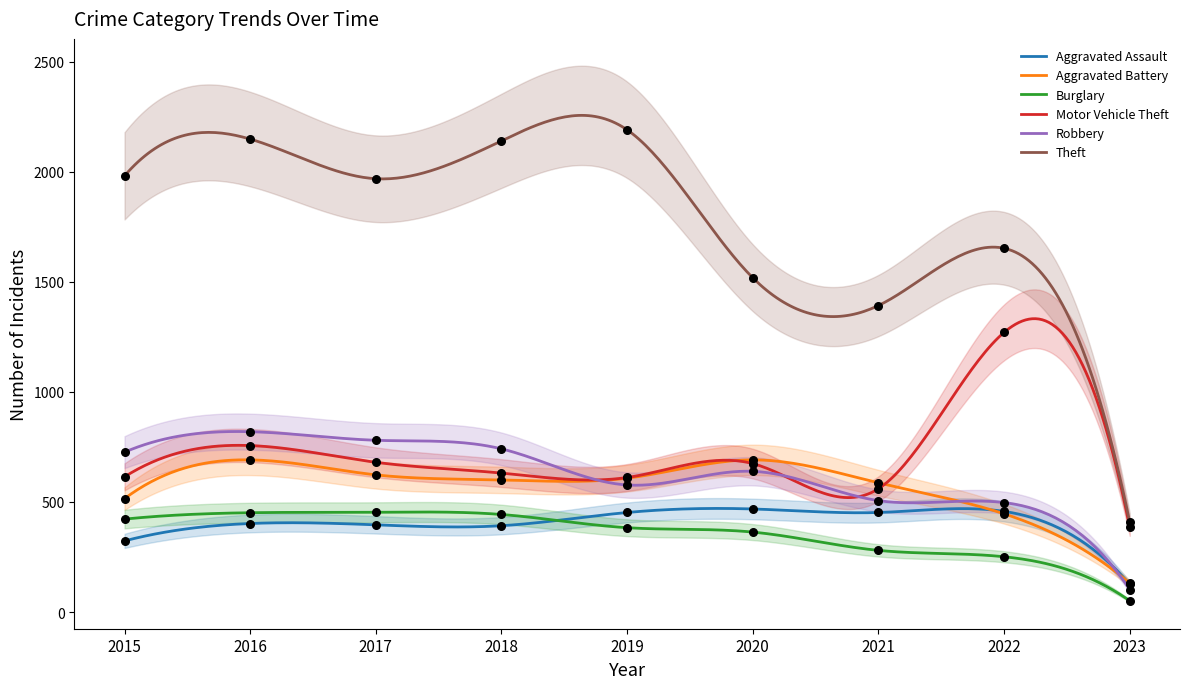

Which series reaches the minimum Y coordinate?

Burglary